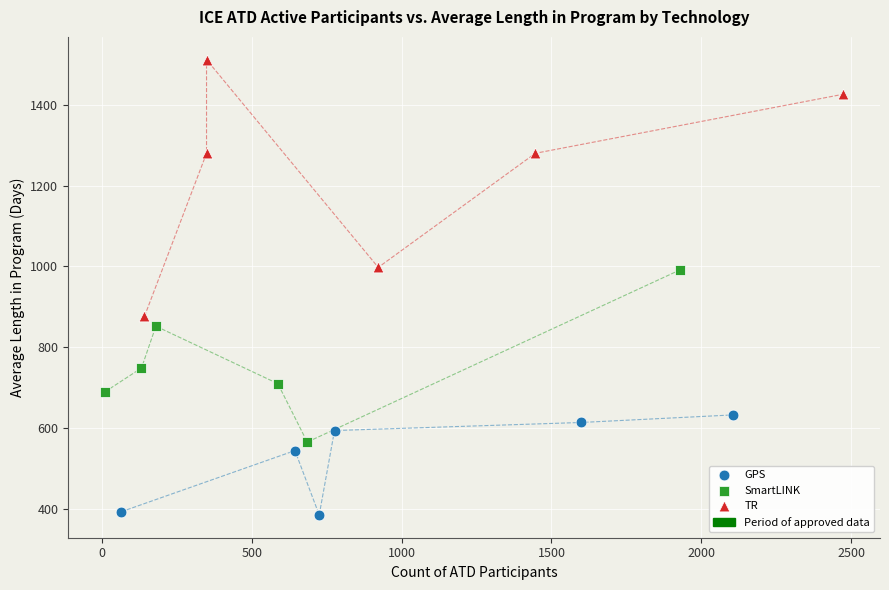

Which series has the widest spread of Y values?

TR